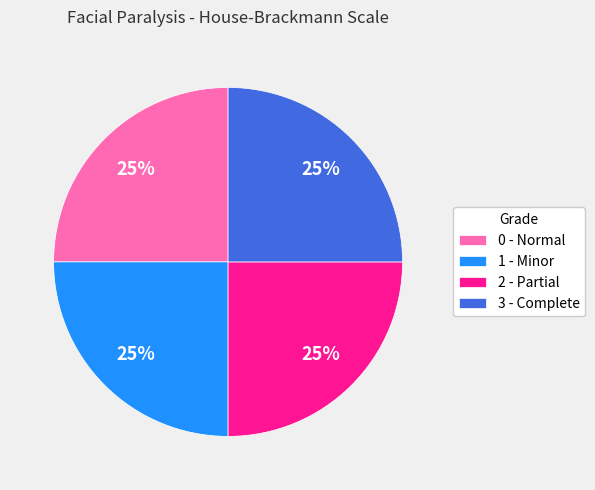

Is 1 - Minor the majority of the pie?

No